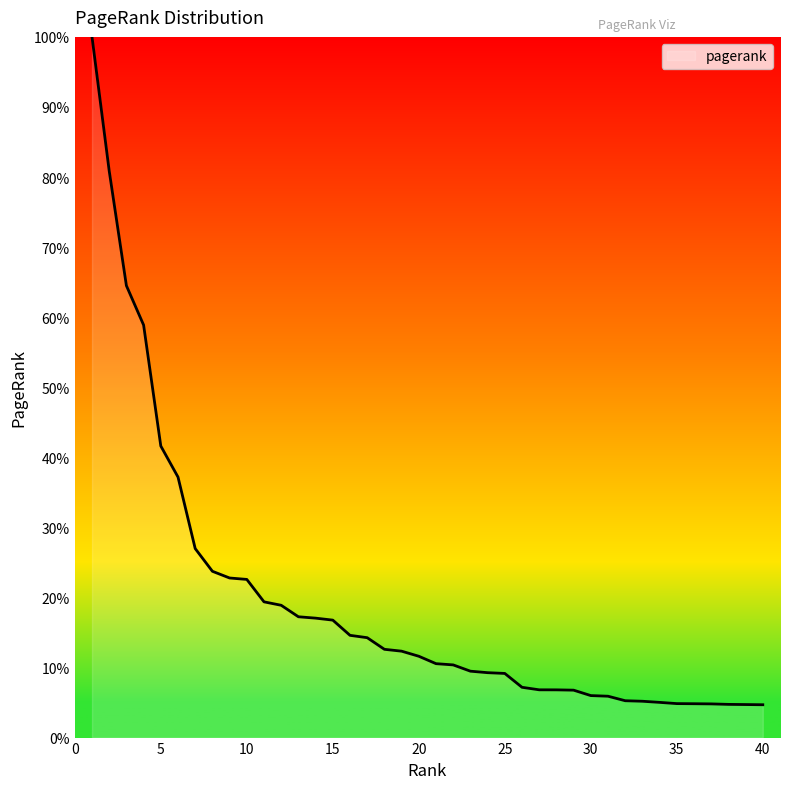

Is this an area chart (filled region under the line)?

Yes